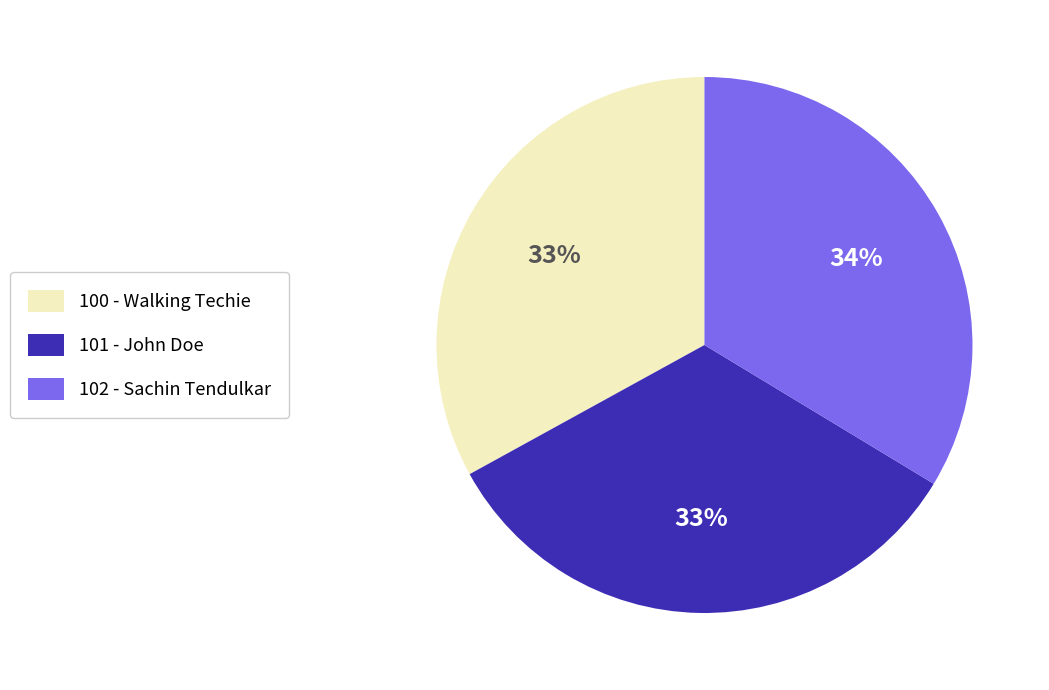

Is the sum of 102 - Sachin Tendulkar and 101 - John Doe greater than half?

Yes